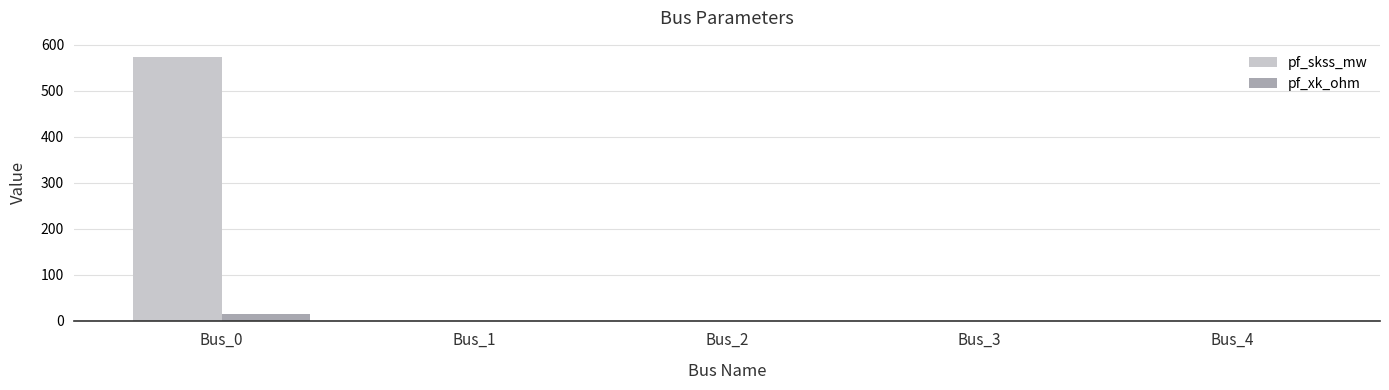

What is the highest value of the pf_skss_mw series?

574.0